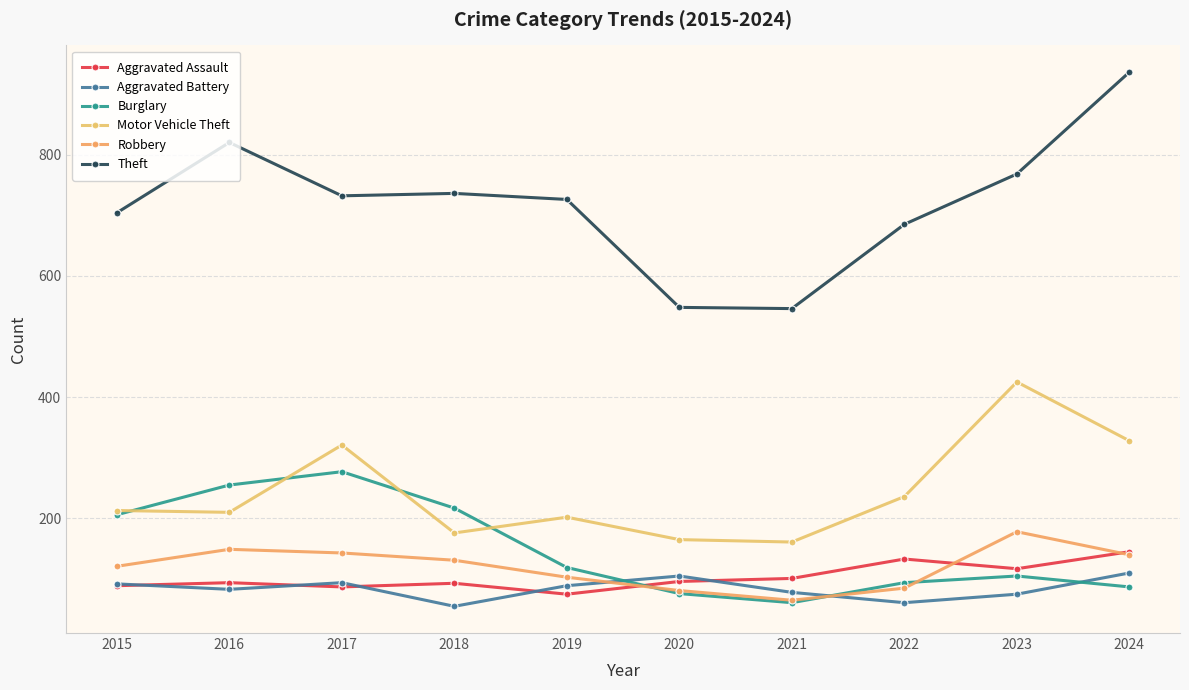

At how many categories does at least one series exceed 670?

8